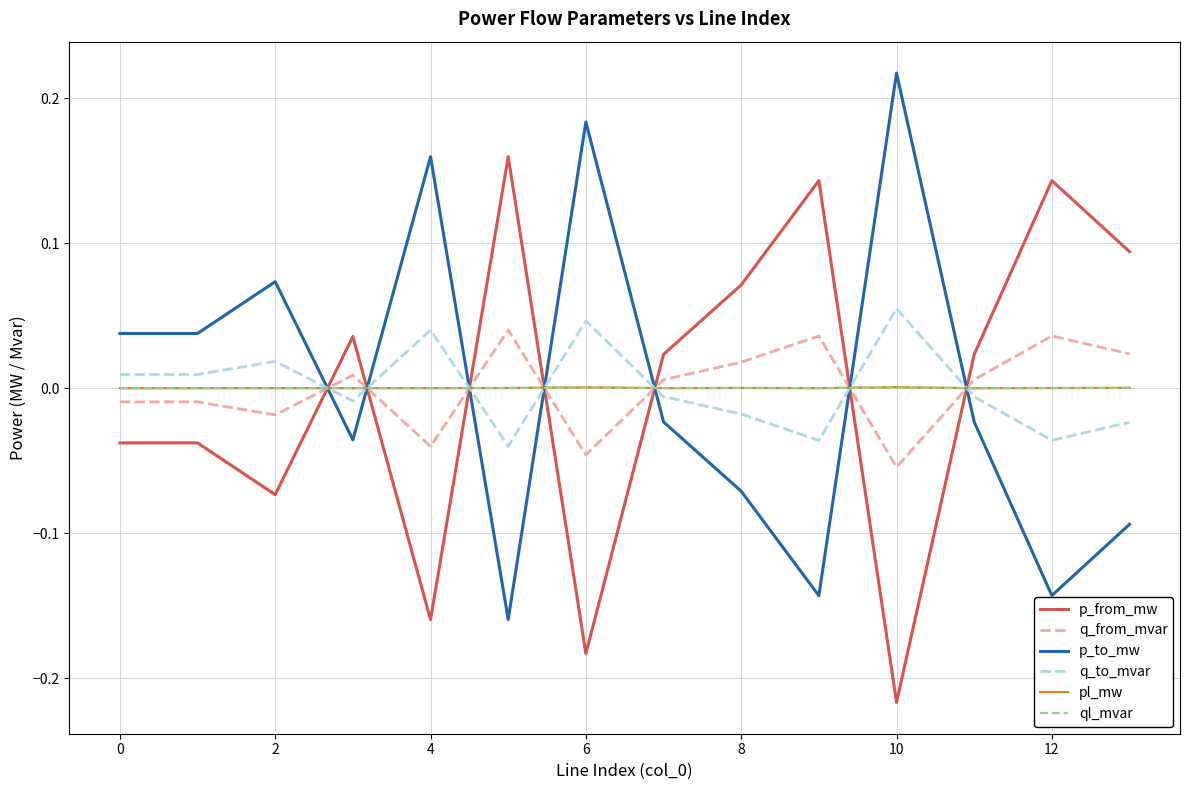

True or false: p_from_mw and pl_mw cross at least once.

True